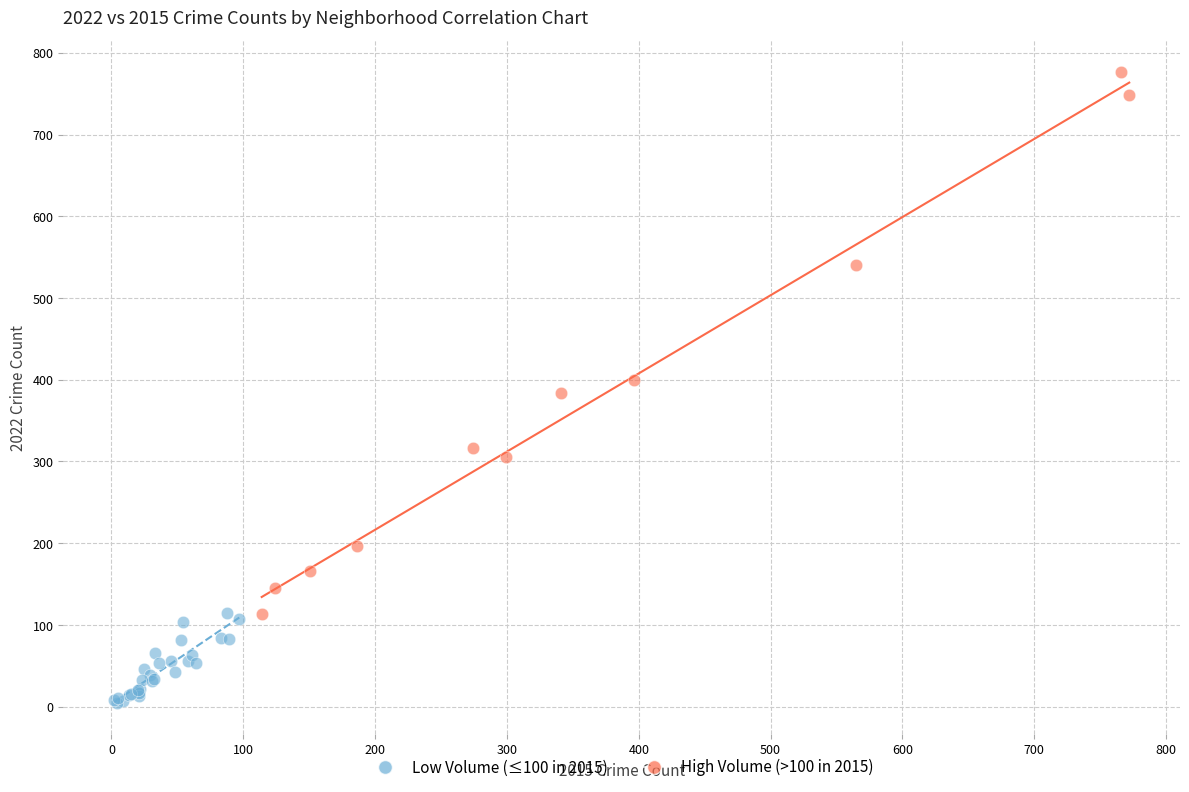

Which series contains the highest Y value?

High Volume (>100 in 2015)